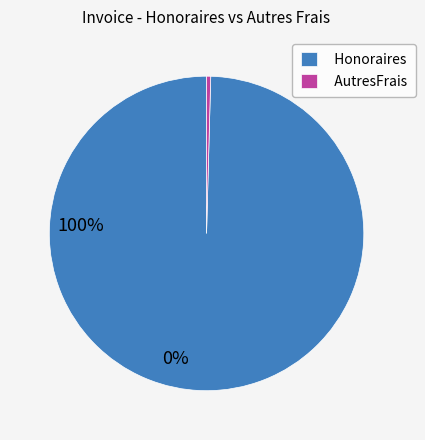

Combined, do Honoraires and AutresFrais account for over 50%?

Yes